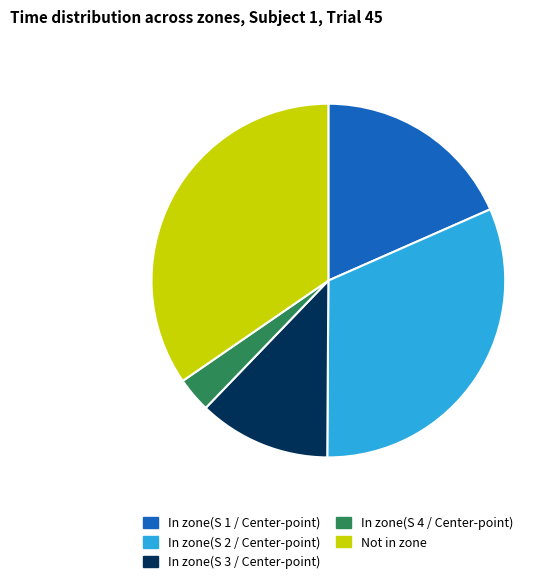

Which has a higher value, In zone(S 2 / Center-point) or In zone(S 4 / Center-point)?

In zone(S 2 / Center-point)